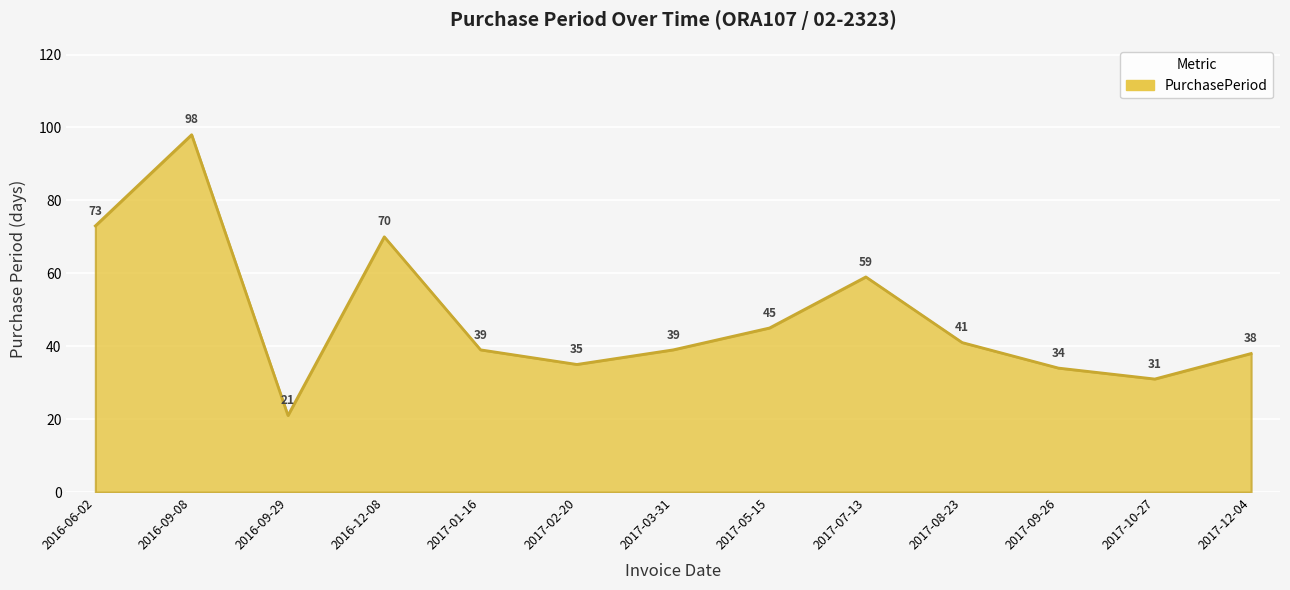

Where is the data nearest to the value 59?

2017-07-13